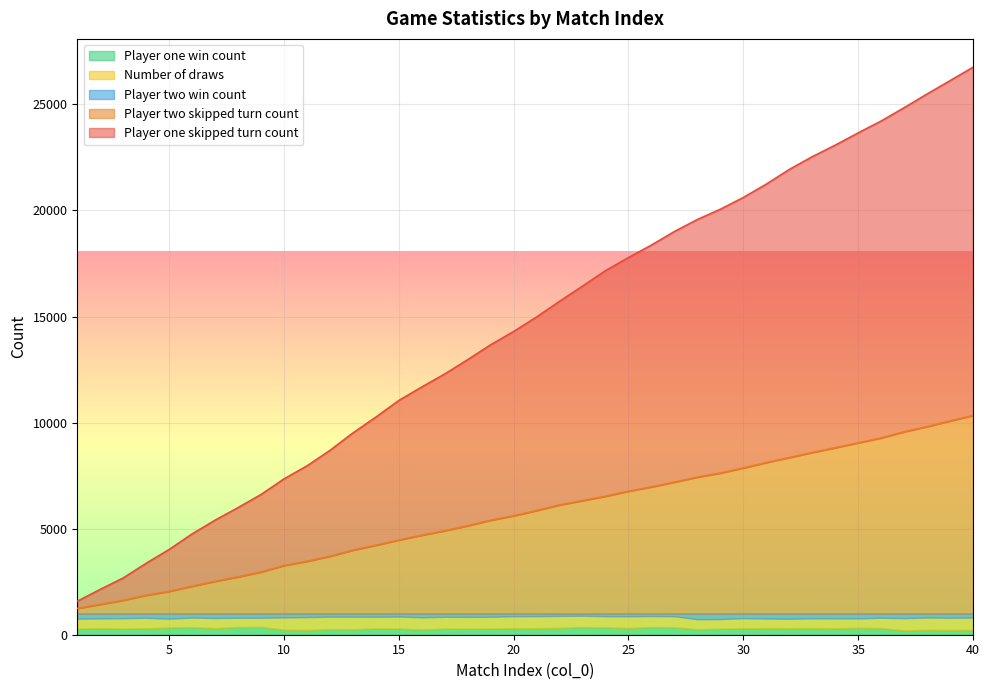

What is the value of the Player one win count point at the 11th from the left?

222